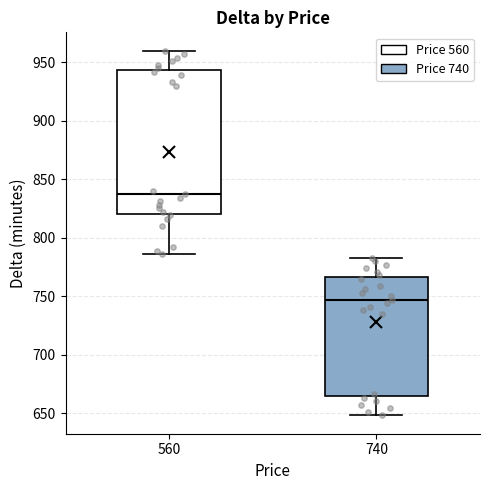

Comparing the boxes themselves (not the whiskers), which one is the tallest?

560